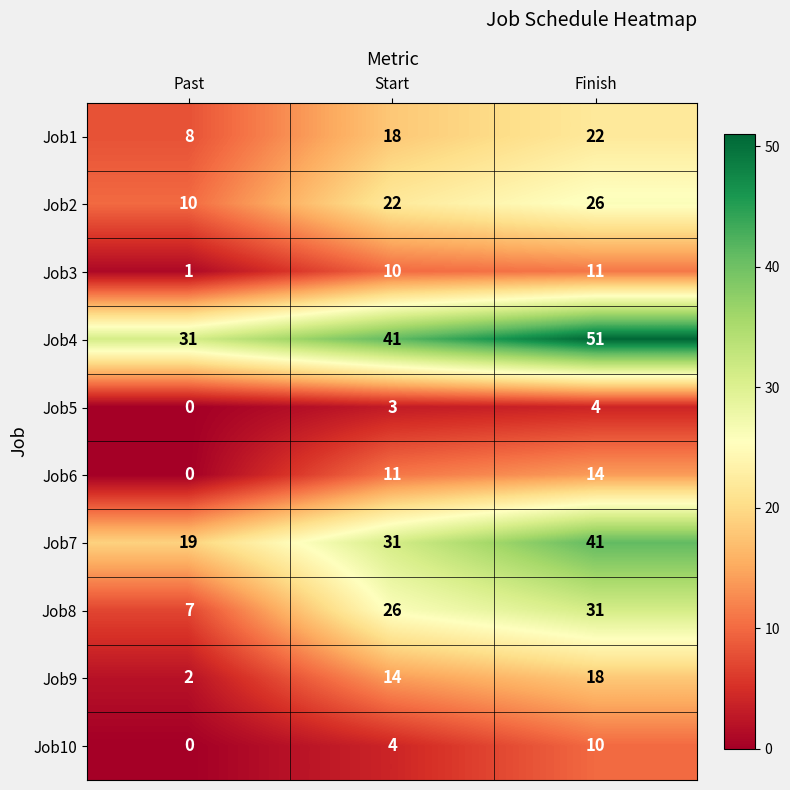

Count the Job8 values in the range 7 to 31.

3